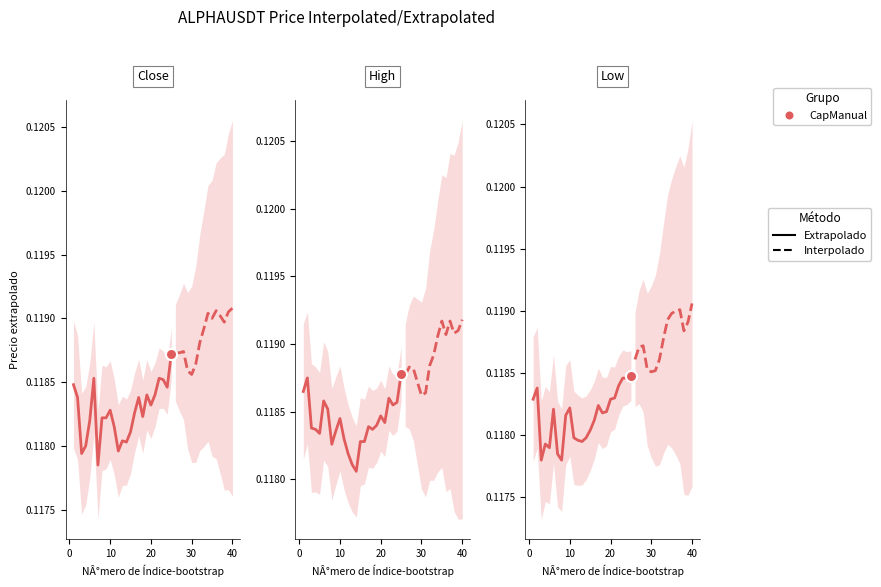

Which series has the largest total across all categories?

high